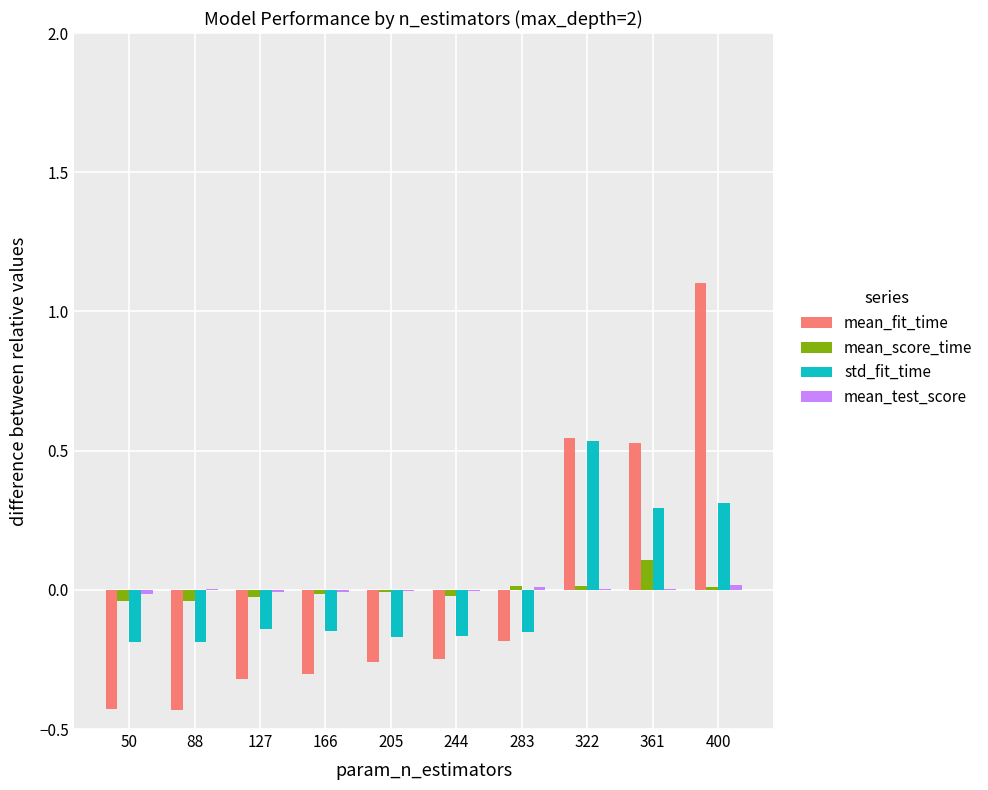

Which series has the widest spread of values?

mean_fit_time